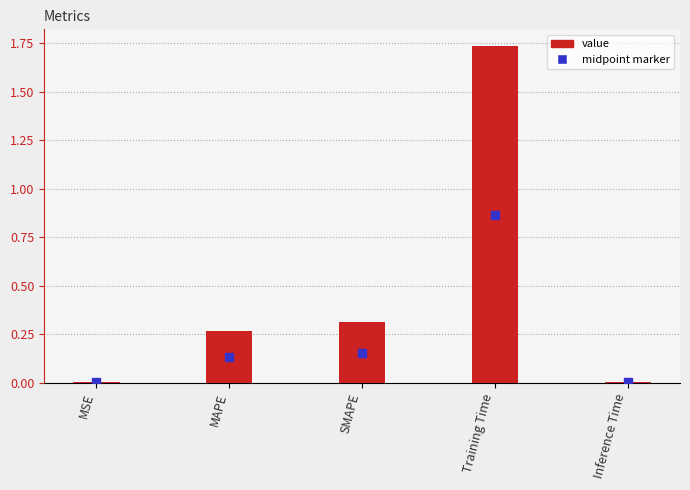

Between MAPE and Training Time, which is larger?

Training Time